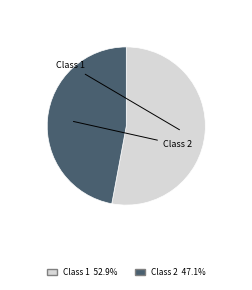

Is there any slice that represents more than half of the pie?

Yes